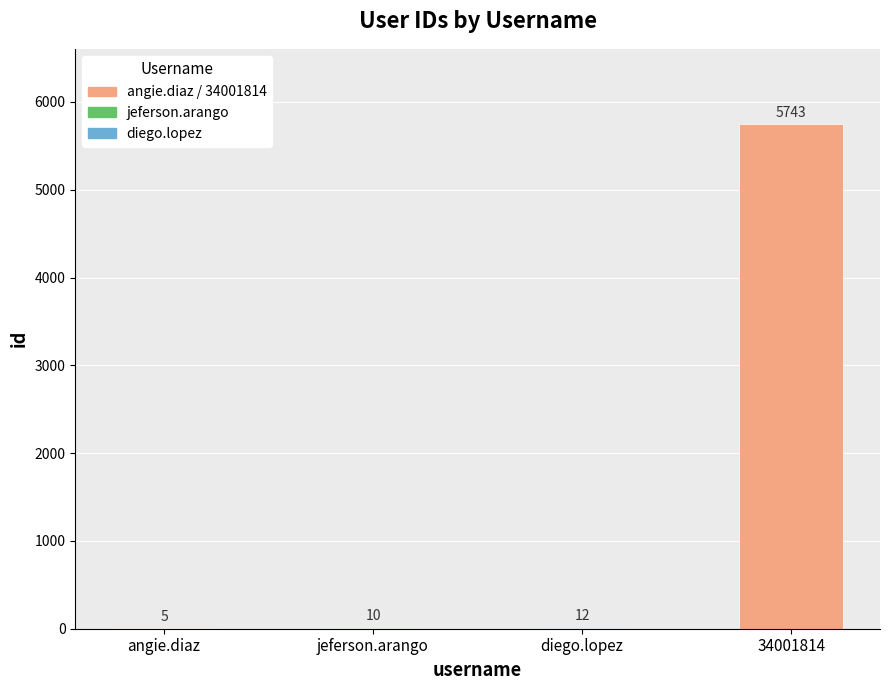

Between 34001814 and jeferson.arango, which is larger?

34001814